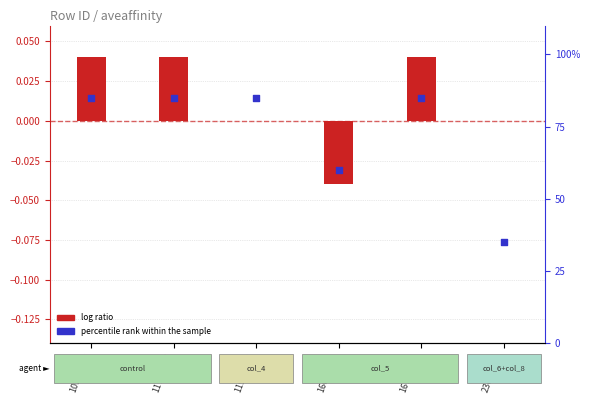

Which series has the largest total across all categories?

percentile rank within the sample